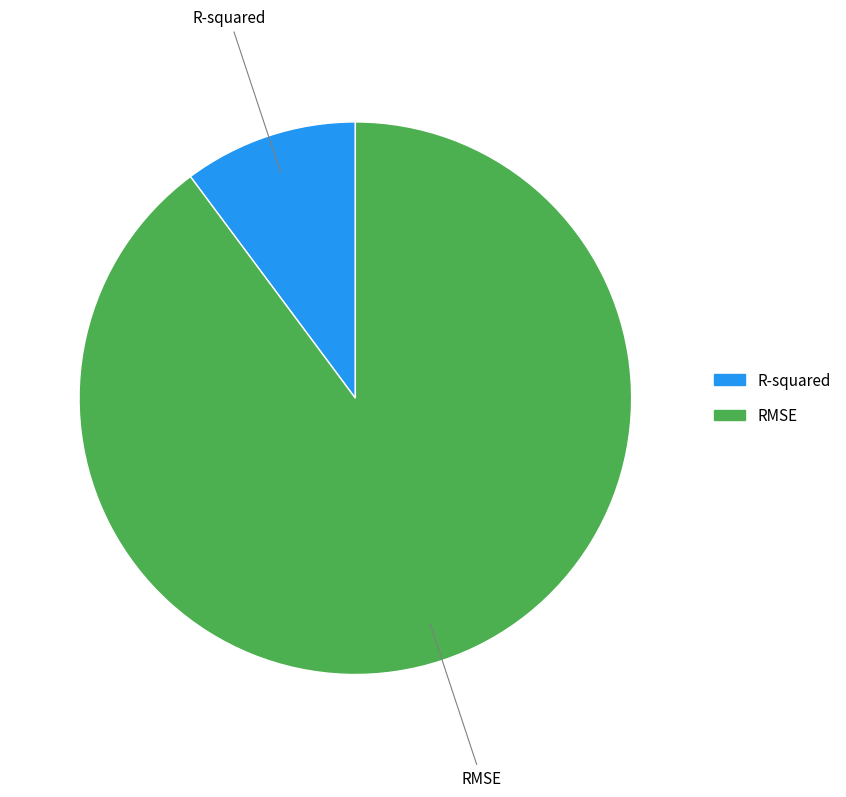

What is the majority slice?

RMSE